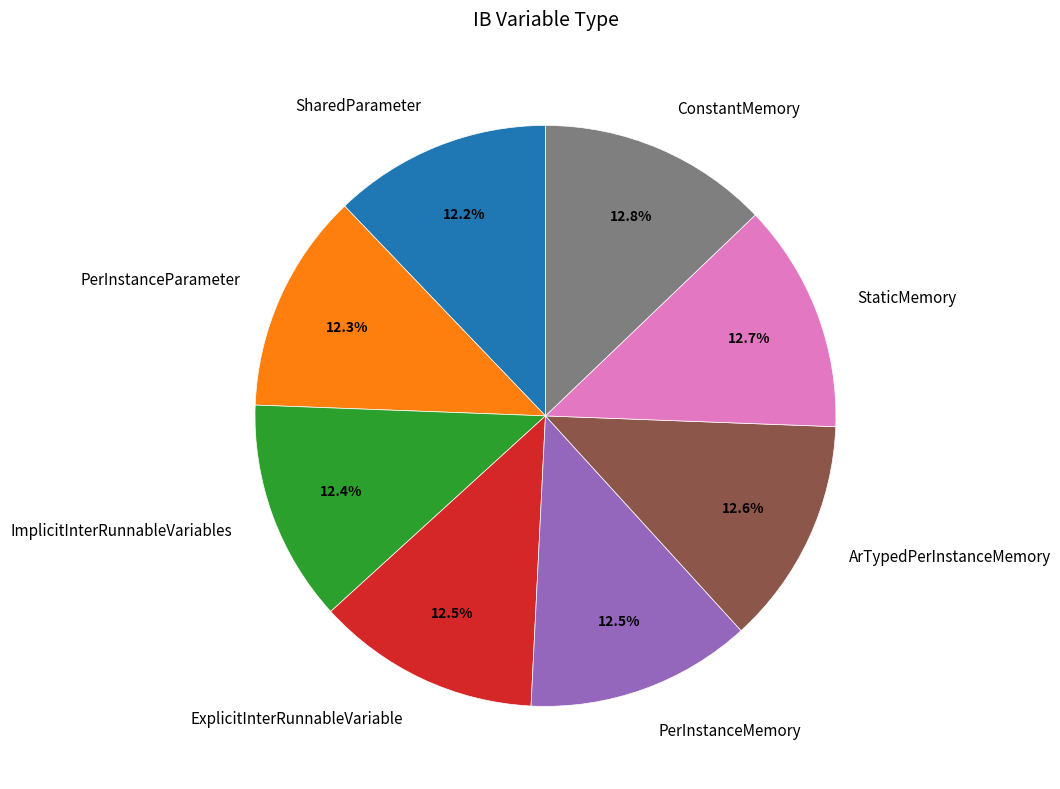

To the nearest percent, what is the combined percentage of PerInstanceParameter and ArTypedPerInstanceMemory?

25%